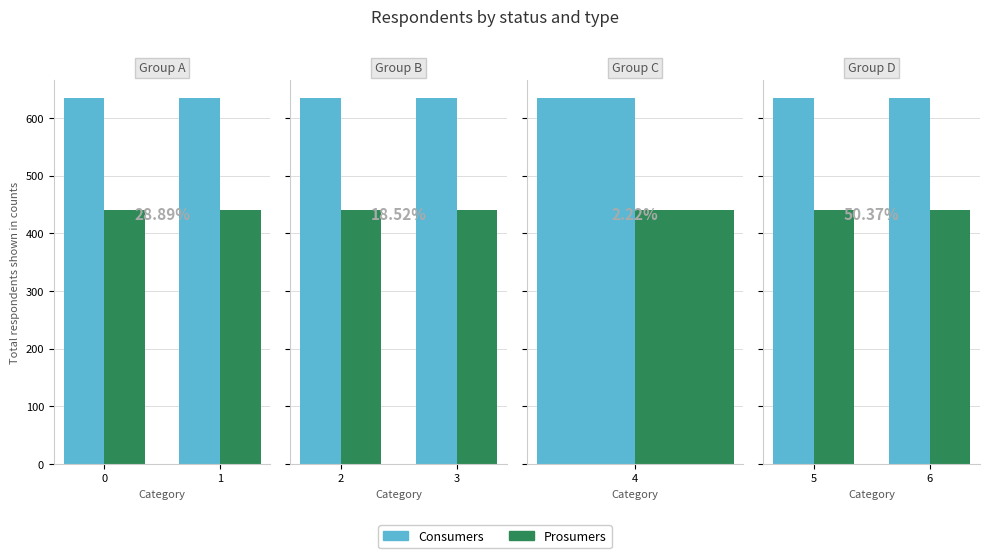

Which series has the widest spread of values?

Consumers